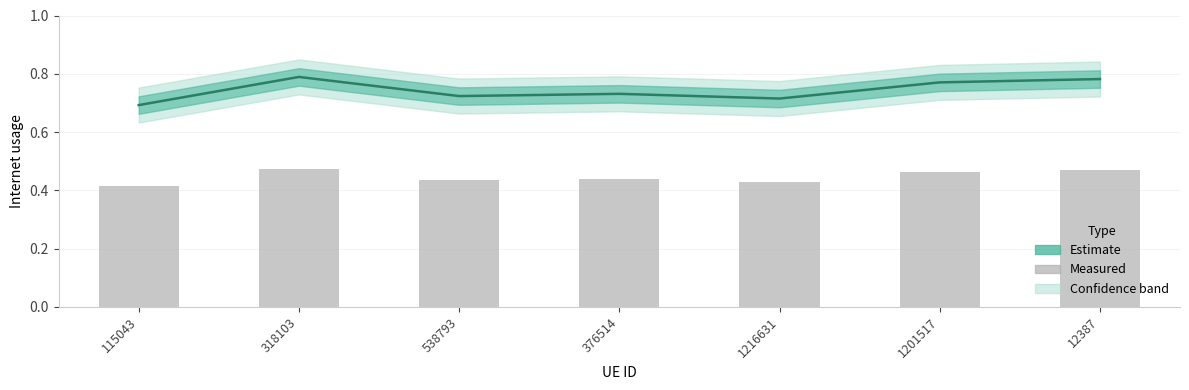

What is the smallest value displayed?

0.4